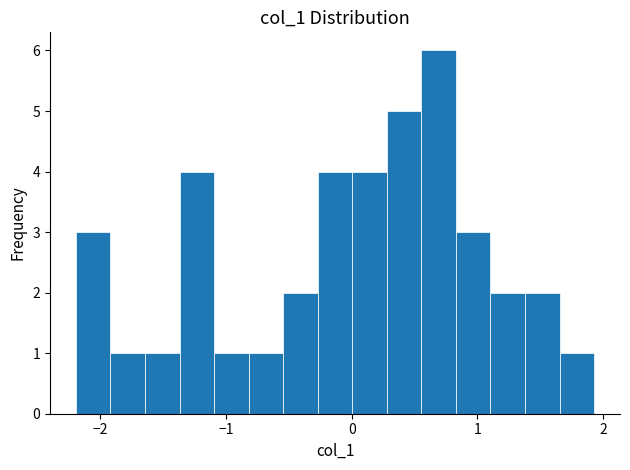

Read against the x-axis, roughly where is the centre of the tallest bar?

0.7